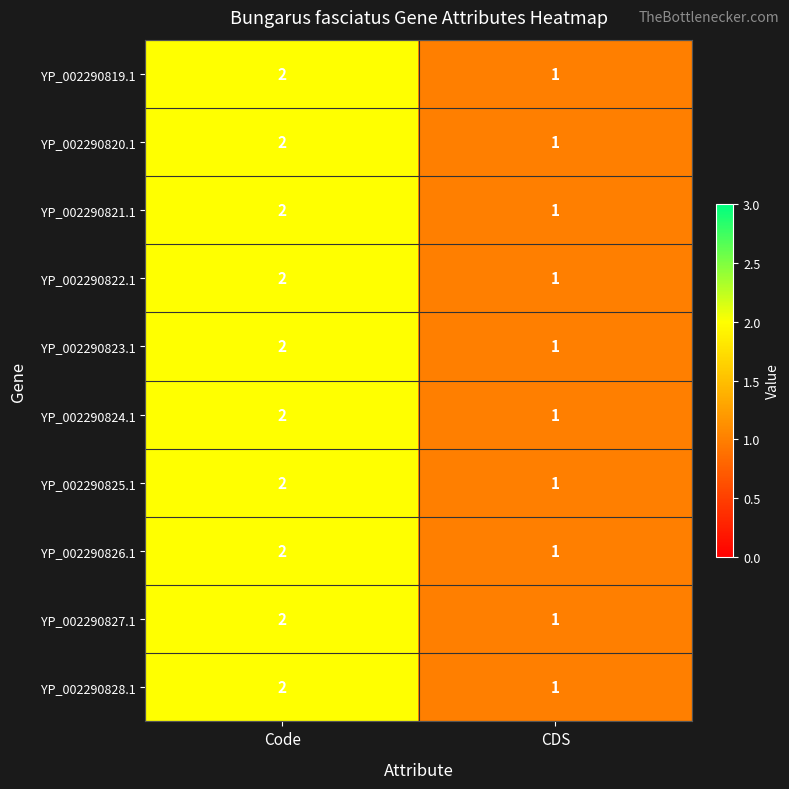

The value of YP_002290826.1 at Code is 1. True or false?

False